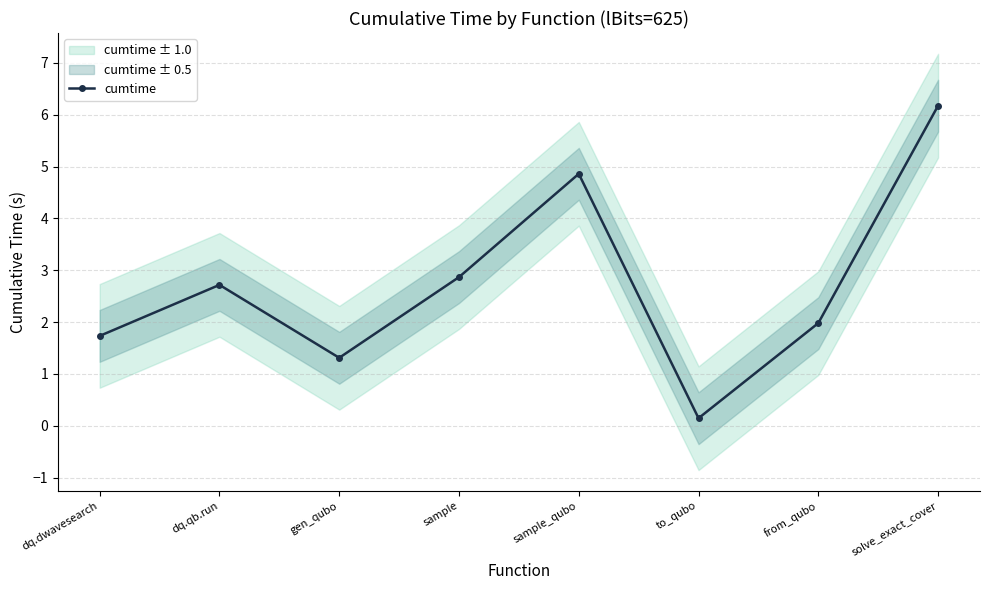

Reading left to right, list all the values displayed in this chart.

1.7	2.7	1.3	2.9	4.9	0.1	2.0	6.2